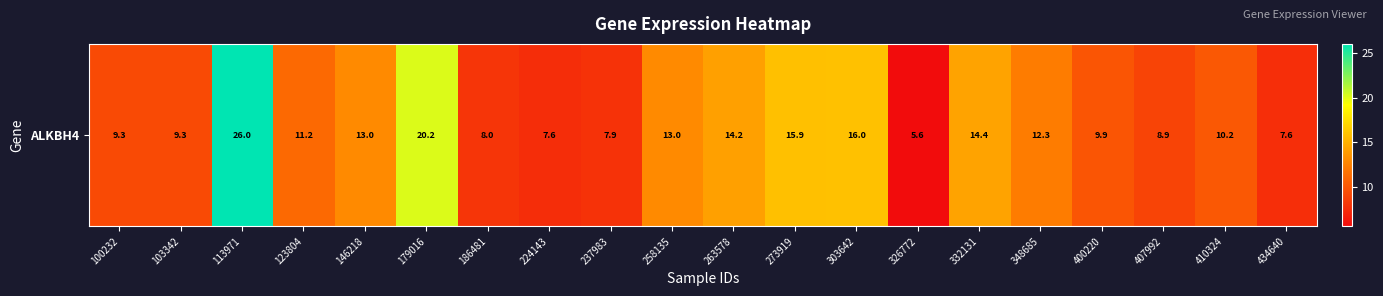

List the labels in order of value, smallest first.

326772, 224143, 434640, 237983, 186481, 407992, 103342, 100232, 400220, 410324, 123804, 348685, 258135, 146218, 263578, 332131, 273919, 303642, 179016, 113971